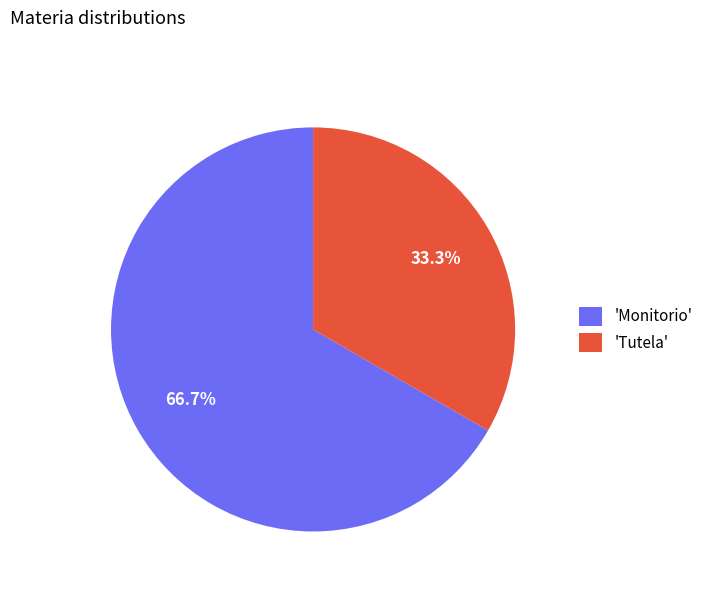

What is the smallest slice in the pie chart?

'Tutela'